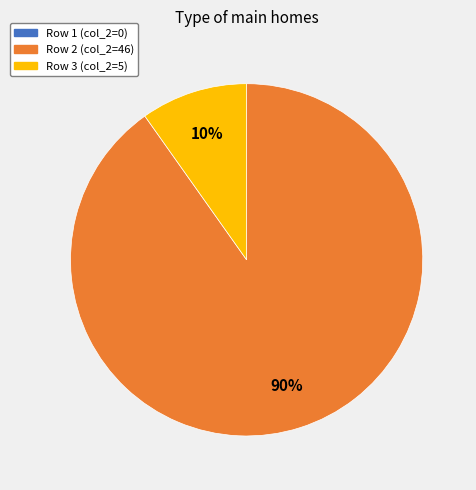

To the nearest percent, what is the difference between the largest and smallest slice percentages?

90%